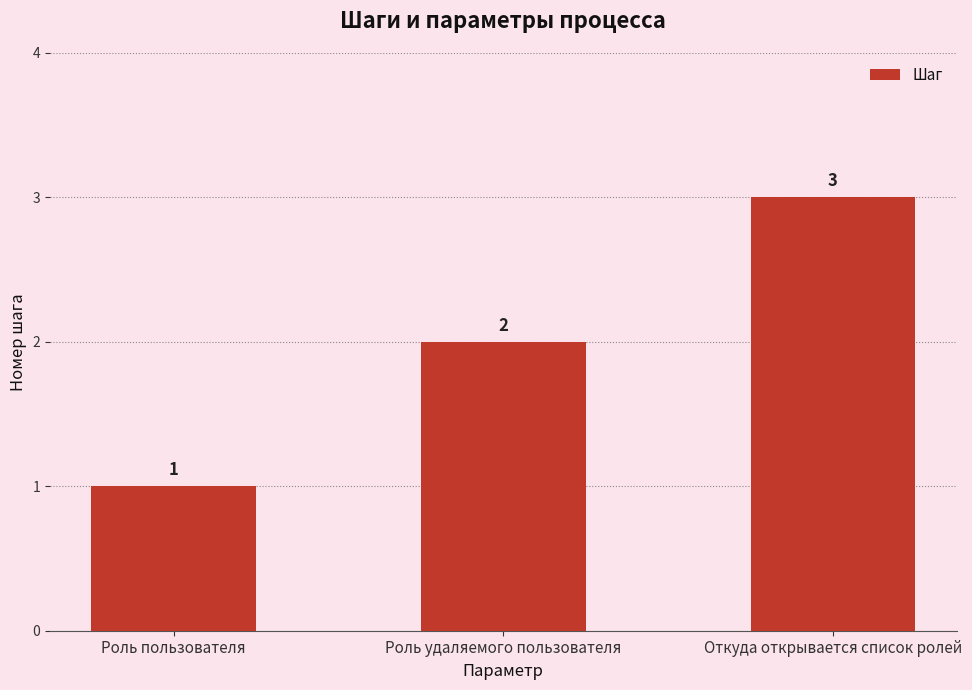

Reading left to right, extract all data points from this chart.

1	2	3